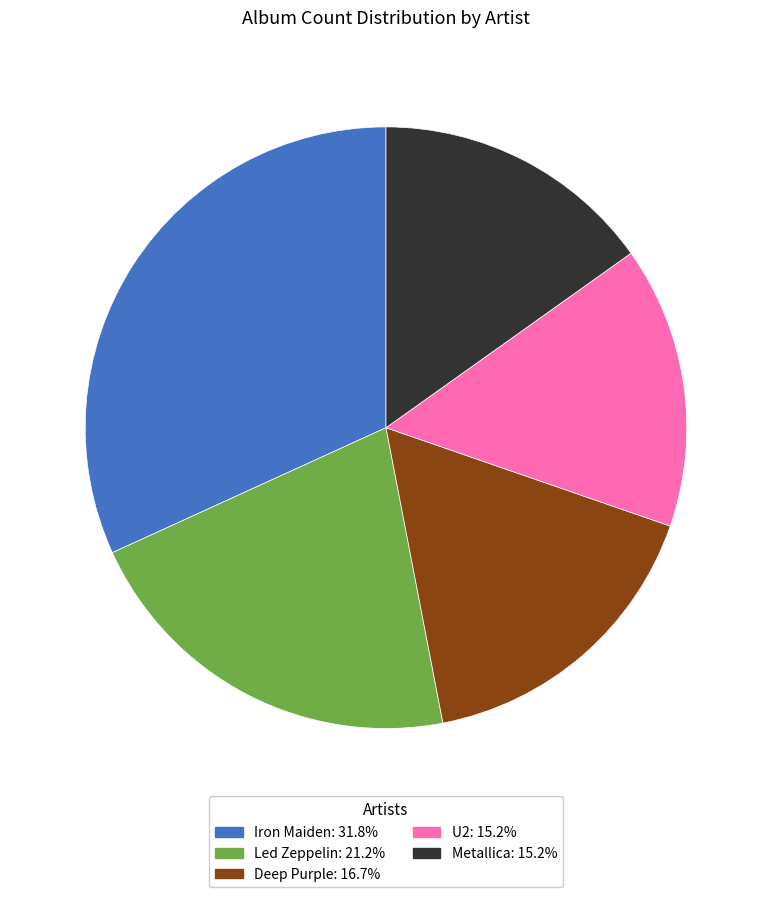

The Iron Maiden slice represents 32% of the pie. True or false?

True